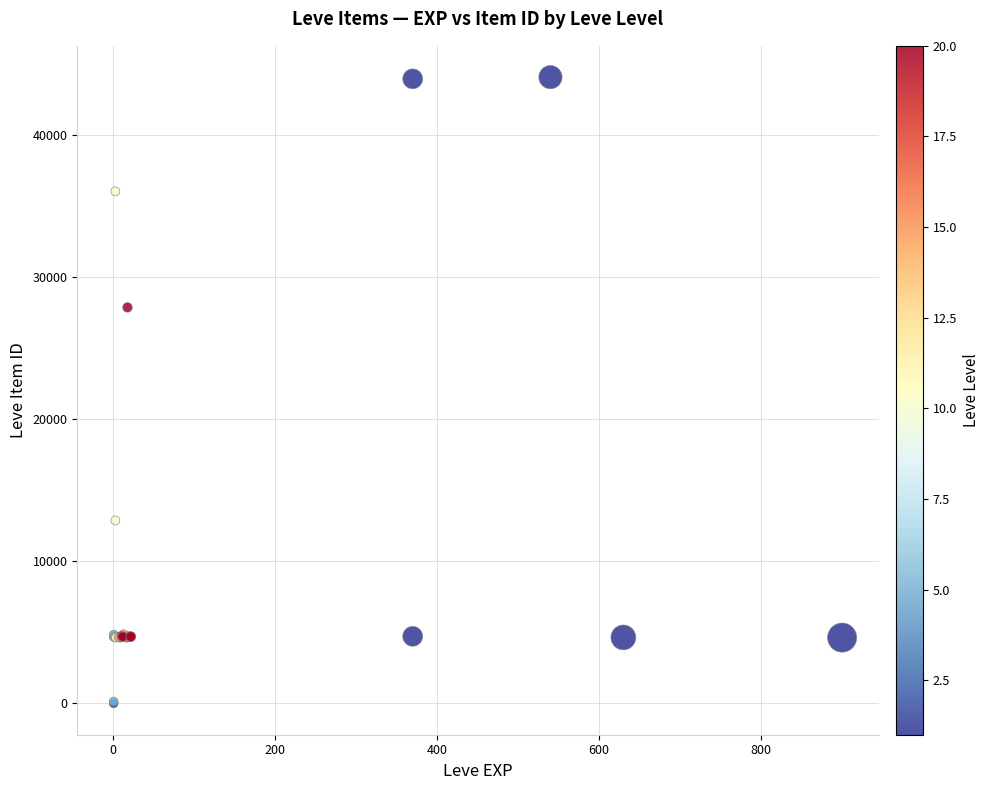

What Y value in the scatter plot is closest to 22050?

27884